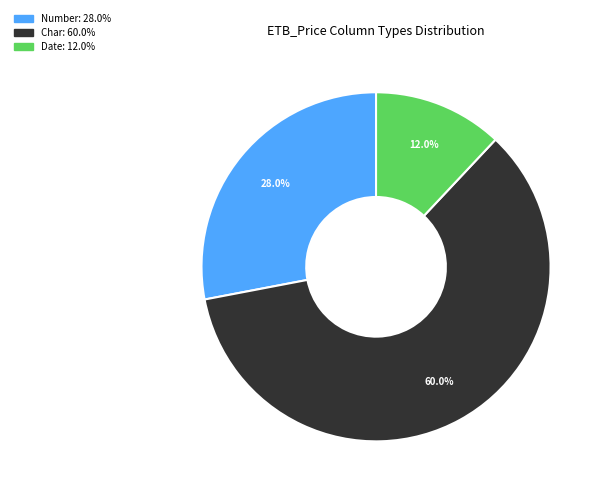

Is there a majority slice in this chart?

Yes